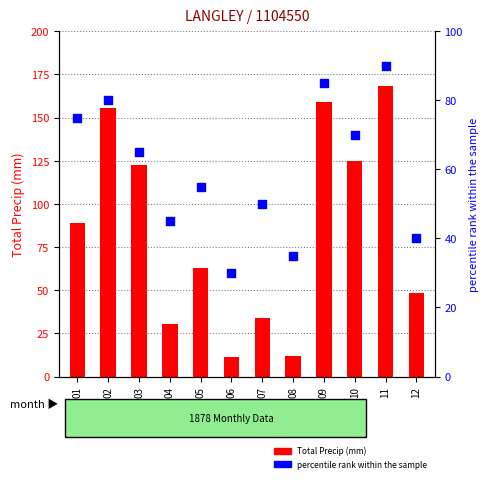

What are all the series names shown in the legend?

Total Precip (mm), percentile rank within the sample